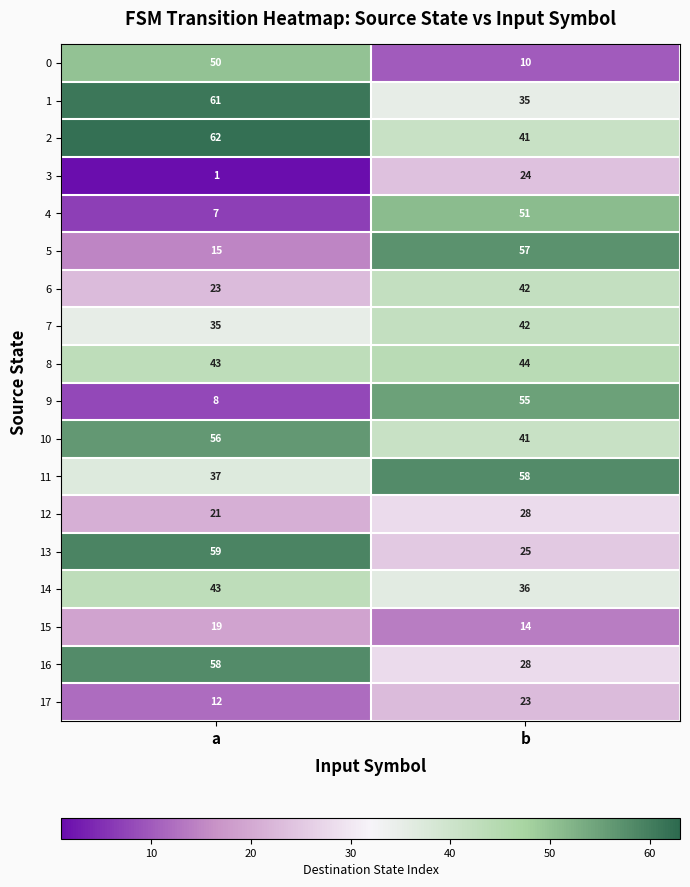

What is the spread (max minus min) of values at b?

48